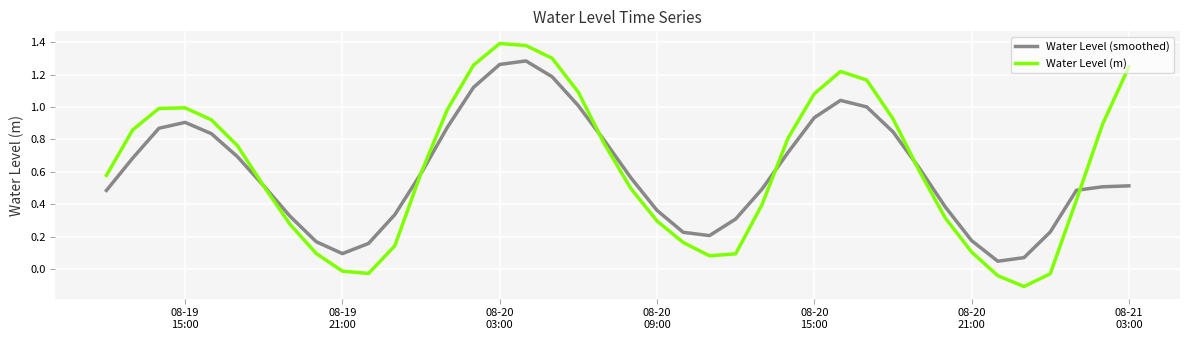

How many lines are shown in the chart?

2